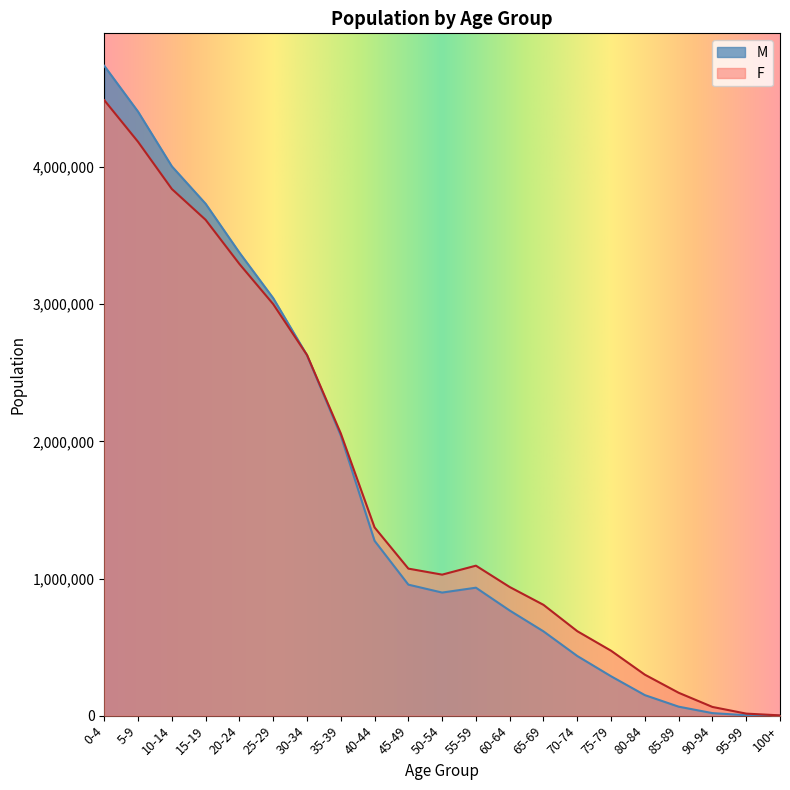

Between which two adjacent categories do M and F first intersect?

25-29 and 30-34